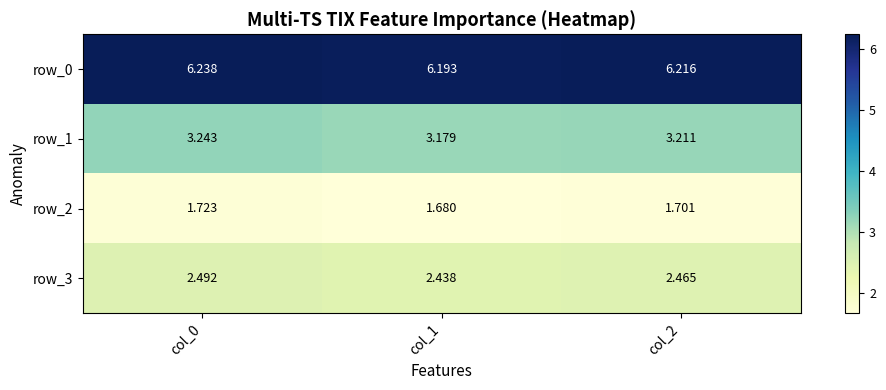

How many distinct data groups are displayed?

4